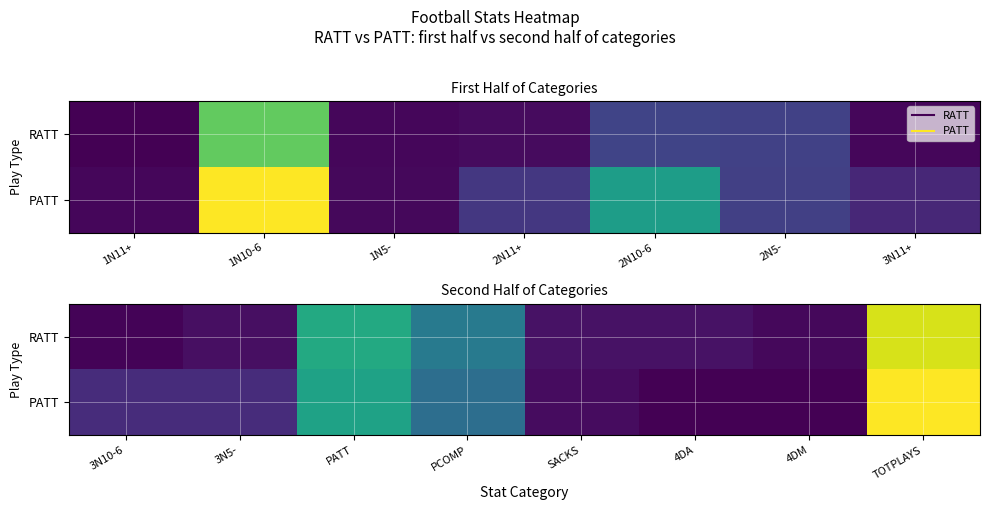

What is the spread (max minus min) of values at PCOMP?

30